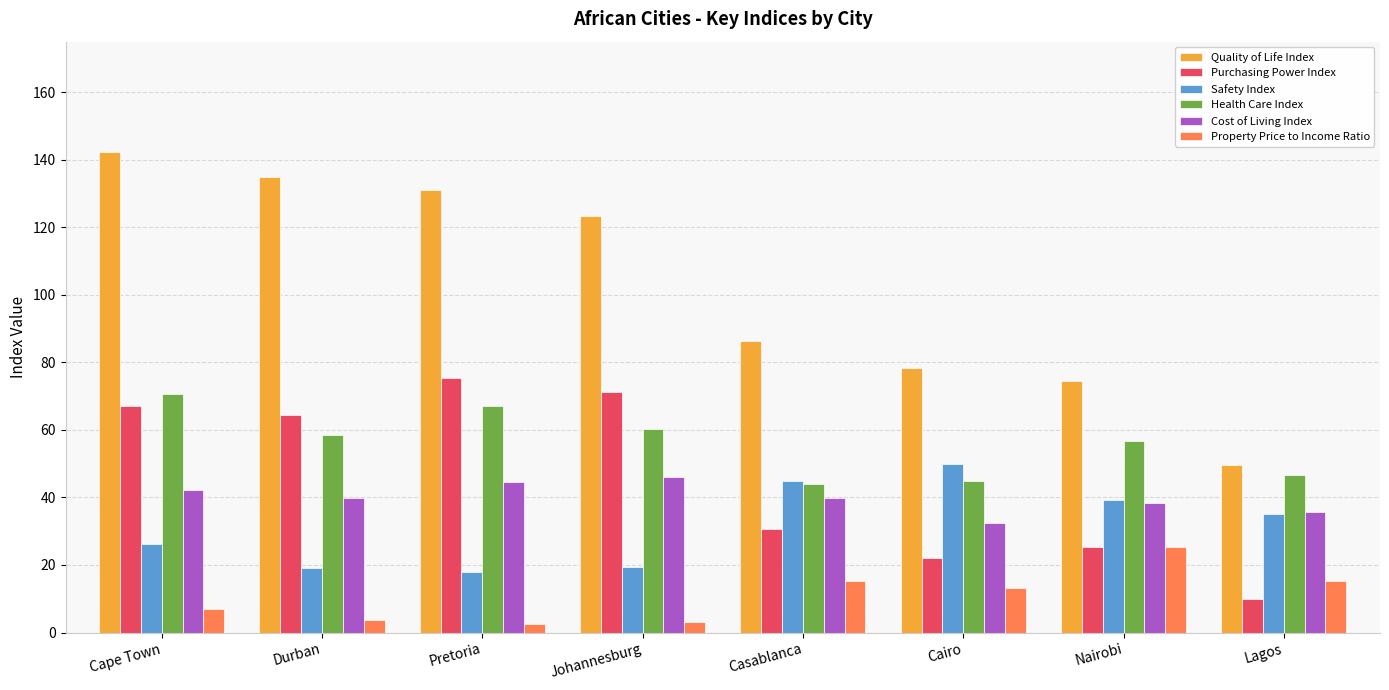

What is the difference between the maximum and minimum values in the Quality of Life Index series?

92.8